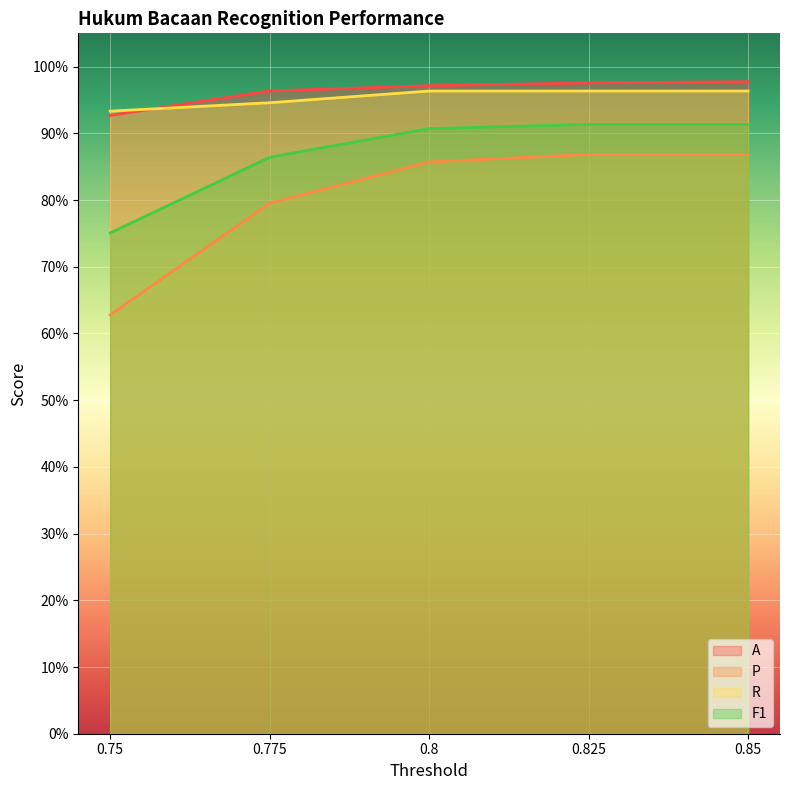

Reading left to right, what are all the values shown in this chart?

A: 0.9	1.0	1.0	1.0	1.0
P: 0.6	0.8	0.9	0.9	0.9
R: 0.9	0.9	1.0	1.0	1.0
F1: 0.8	0.9	0.9	0.9	0.9